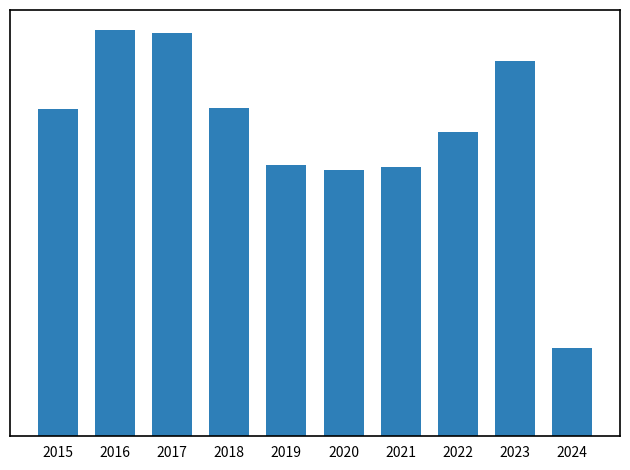

Which has a higher value, 2015 or 2018?

2018